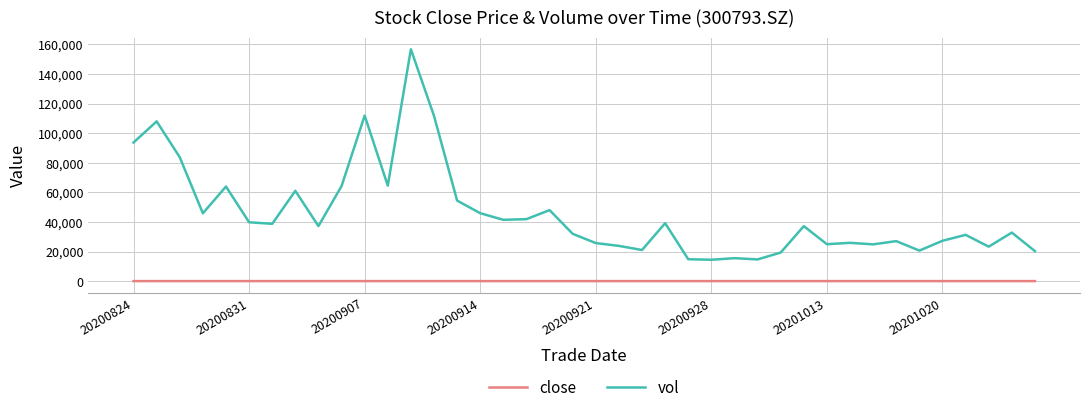

What is the maximum value shown in the chart?

156715.9